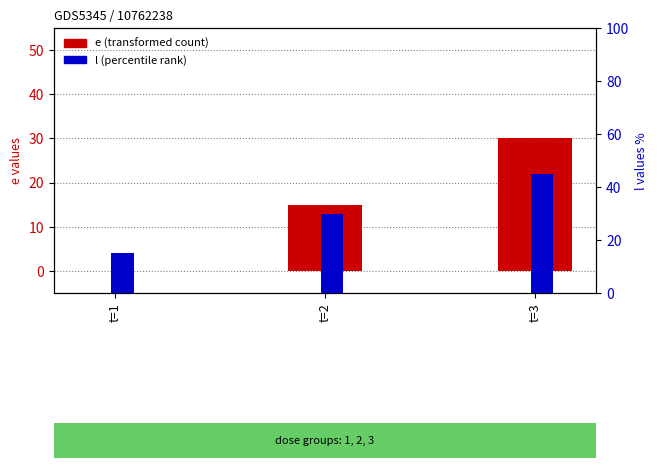

List the series in order of their overall mean, lowest first.

e (transformed count), l (percentile rank)